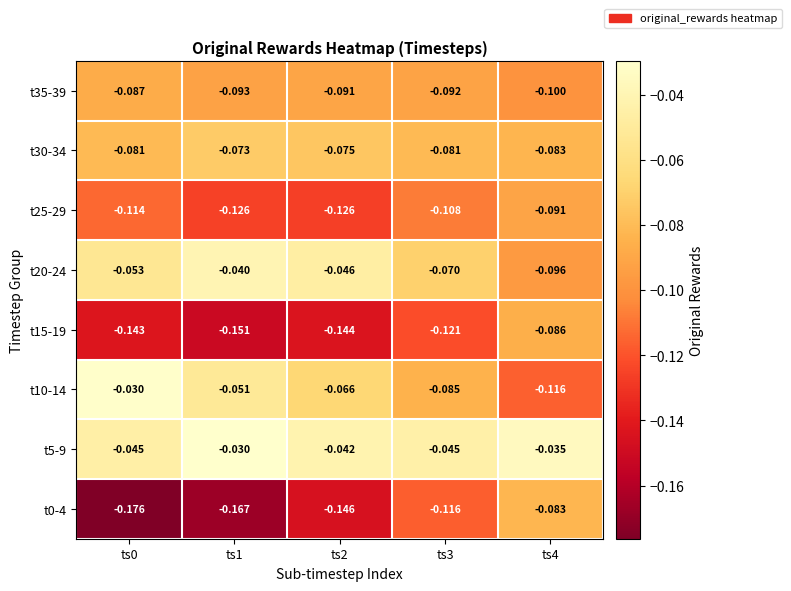

Is the value of t25-29 at ts1 greater than the value of t35-39 at ts0?

No